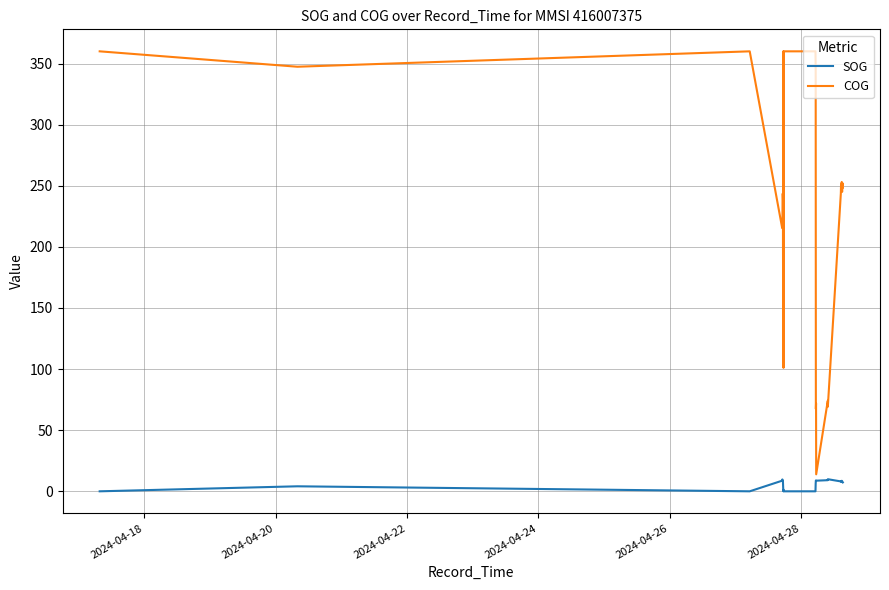

Which series has the largest total across all categories?

COG